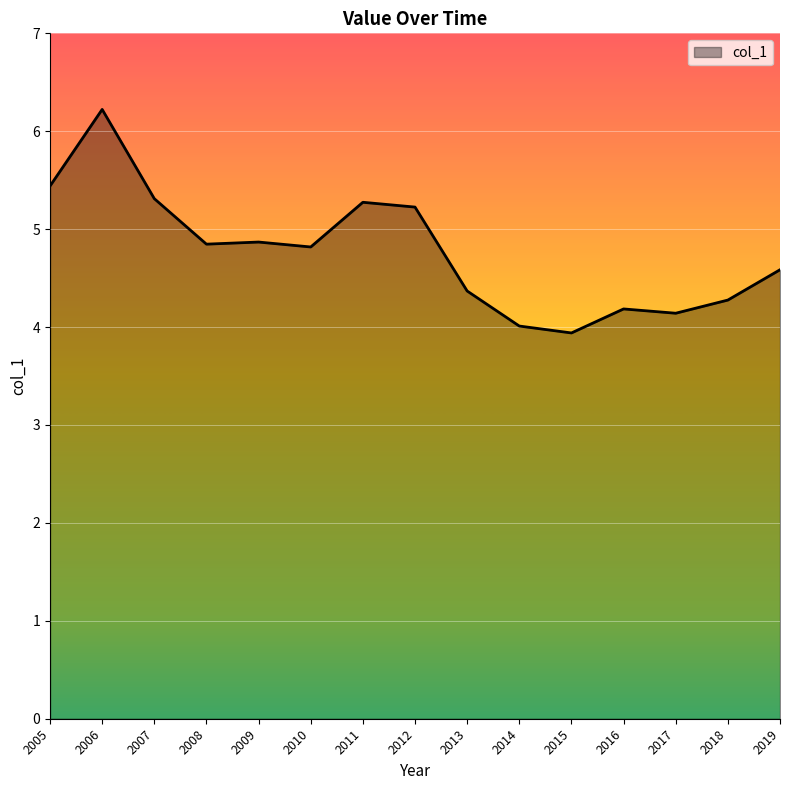

What value does the data have at 2011?

5.3